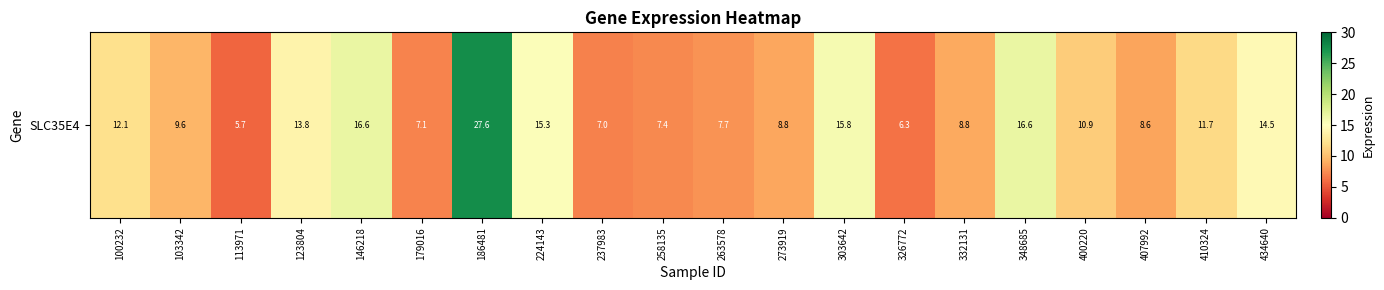

List the labels in order of value, smallest first.

113971, 326772, 237983, 179016, 258135, 263578, 407992, 273919, 332131, 103342, 400220, 410324, 100232, 123804, 434640, 224143, 303642, 348685, 146218, 186481